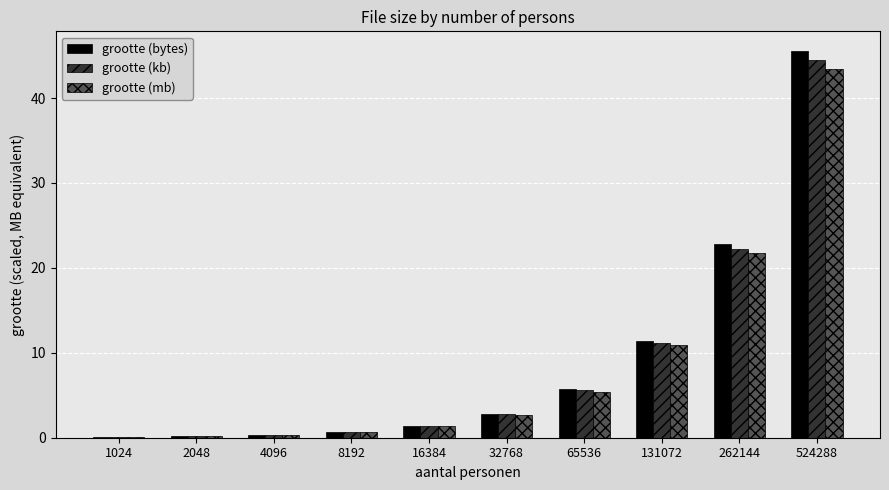

The value of grootte (kb) at 524288 is 44.5. True or false?

True